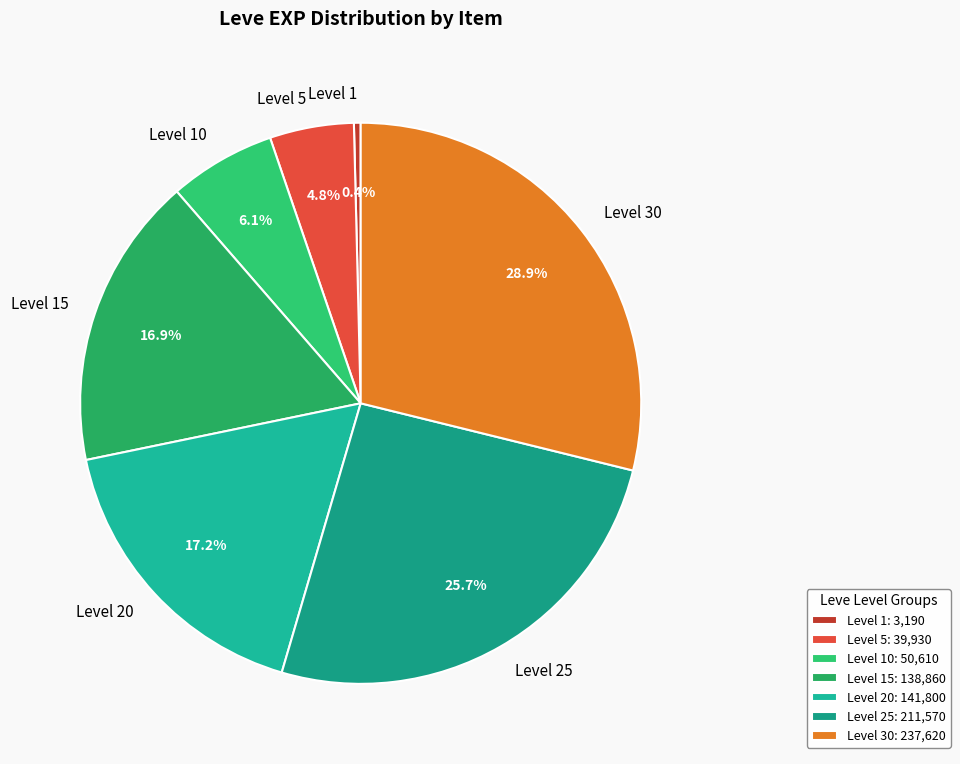

Do Level 30 and Level 25 together represent more than half of the pie?

Yes